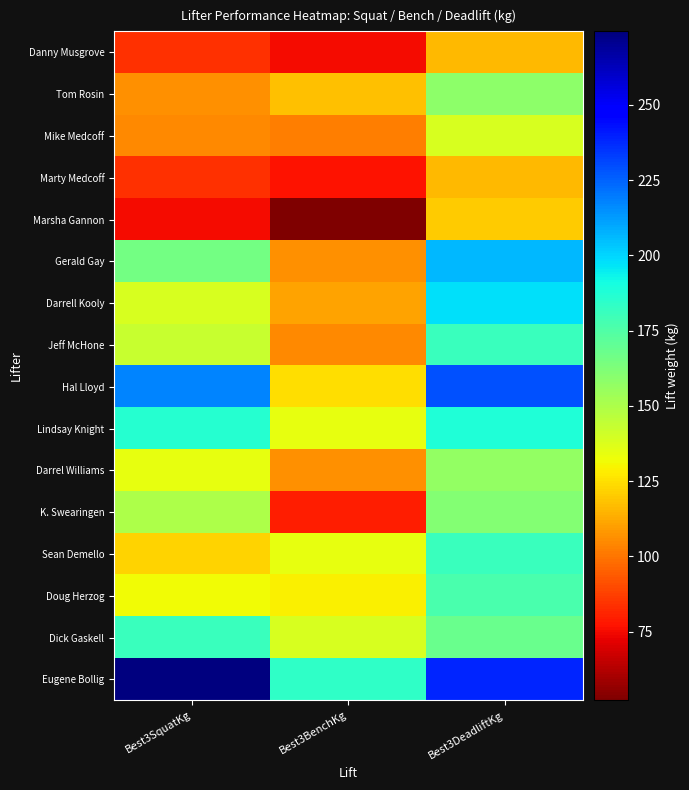

Reading left to right, transcribe all the data shown in this chart.

Danny Musgrove: Best3SquatKg=83.9	Best3BenchKg=74.8	Best3DeadliftKg=115.7
Tom Rosin: Best3SquatKg=106.6	Best3BenchKg=117.9	Best3DeadliftKg=158.8
Mike Medcoff: Best3SquatKg=104.3	Best3BenchKg=102.1	Best3DeadliftKg=138.3
Marty Medcoff: Best3SquatKg=83.9	Best3BenchKg=77.1	Best3DeadliftKg=115.7
Marsha Gannon: Best3SquatKg=74.8	Best3BenchKg=52.2	Best3DeadliftKg=120.2
Gerald Gay: Best3SquatKg=165.6	Best3BenchKg=106.6	Best3DeadliftKg=206.4
Darrell Kooly: Best3SquatKg=138.3	Best3BenchKg=111.1	Best3DeadliftKg=197.3
Jeff McHone: Best3SquatKg=142.9	Best3BenchKg=104.3	Best3DeadliftKg=181.4
Hal Lloyd: Best3SquatKg=217.7	Best3BenchKg=124.7	Best3DeadliftKg=229.1
Lindsay Knight: Best3SquatKg=186.0	Best3BenchKg=133.8	Best3DeadliftKg=188.2
Darrel Williams: Best3SquatKg=133.8	Best3BenchKg=106.6	Best3DeadliftKg=156.5
K. Swearingen: Best3SquatKg=149.7	Best3BenchKg=79.4	Best3DeadliftKg=161.0
Sean Demello: Best3SquatKg=122.5	Best3BenchKg=133.8	Best3DeadliftKg=181.4
Doug Herzog: Best3SquatKg=131.5	Best3BenchKg=129.3	Best3DeadliftKg=176.9
Dick Gaskell: Best3SquatKg=181.4	Best3BenchKg=138.3	Best3DeadliftKg=167.8
Eugene Bollig: Best3SquatKg=274.4	Best3BenchKg=183.7	Best3DeadliftKg=238.1